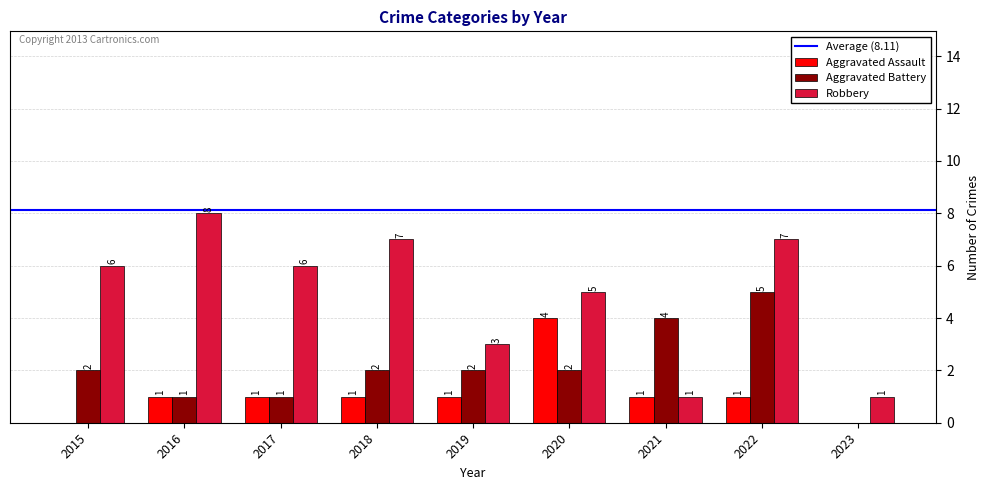

Reading left to right, what are all the values shown in this chart?

Aggravated Assault: 2015=0	2016=1	2017=1	2018=1	2019=1	2020=4	2021=1	2022=1	2023=0
Aggravated Battery: 2015=2	2016=1	2017=1	2018=2	2019=2	2020=2	2021=4	2022=5	2023=0
Robbery: 2015=6	2016=8	2017=6	2018=7	2019=3	2020=5	2021=1	2022=7	2023=1